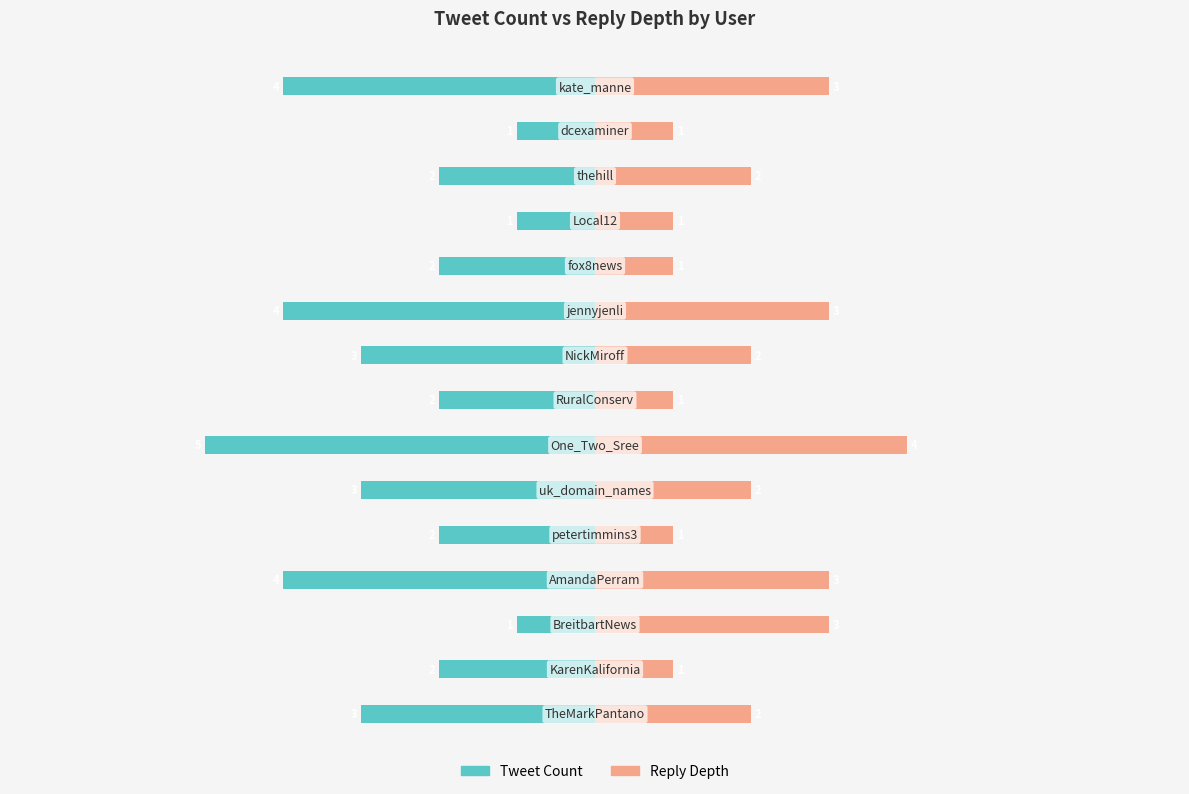

Is the value of Tweet Count at 0 greater than the value of Reply Depth at 0?

No